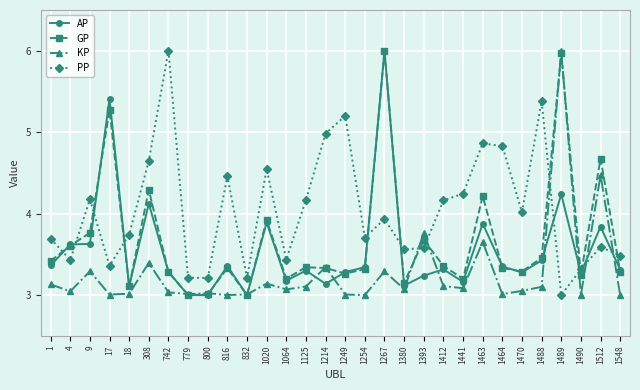

What are all the series names shown in the legend?

AP, GP, KP, PP